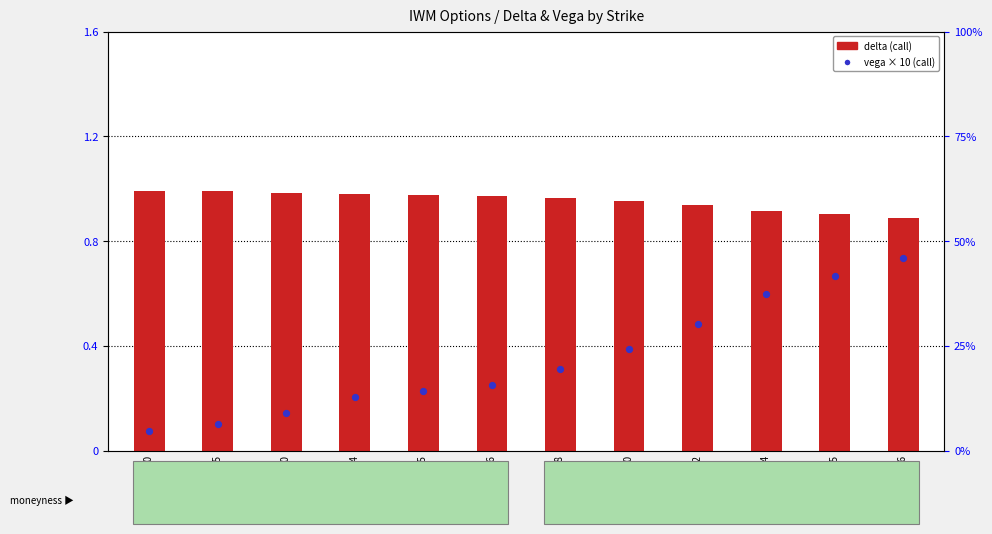

Which series has the largest total across all categories?

delta (call)